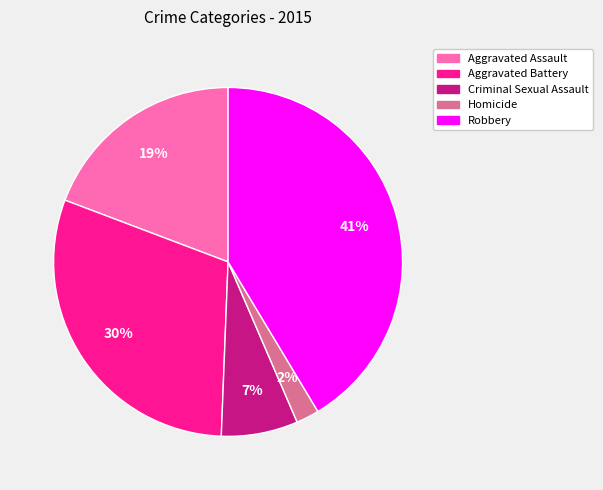

Is there a majority slice in this chart?

No